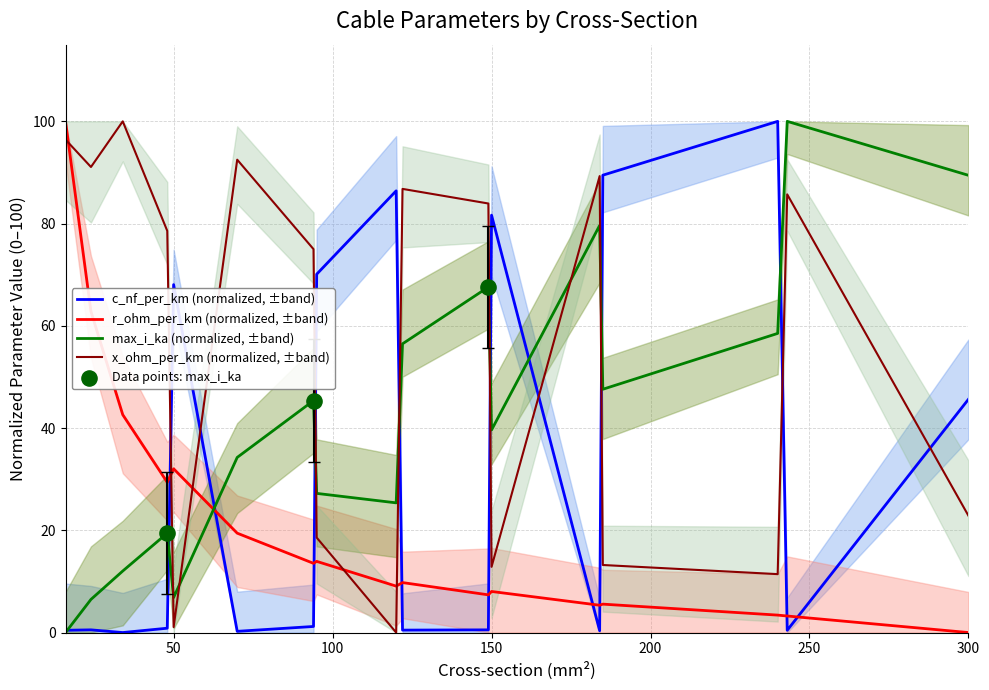

Which series has the widest spread of Y values?

c_nf_per_km